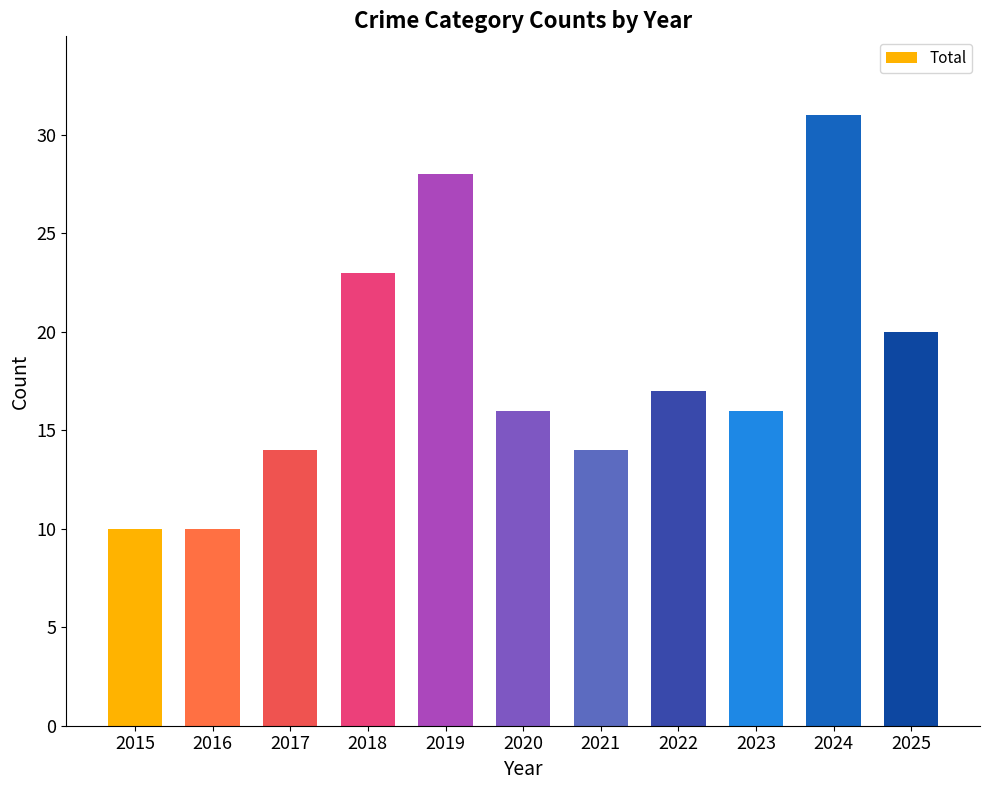

True or false: the data shows 23 at 2018.

True